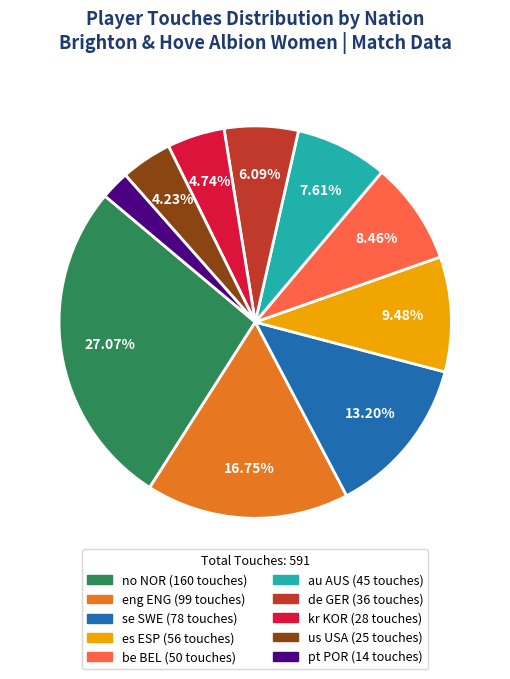

To the nearest percent, what is the difference between the largest and smallest slice percentages?

25%